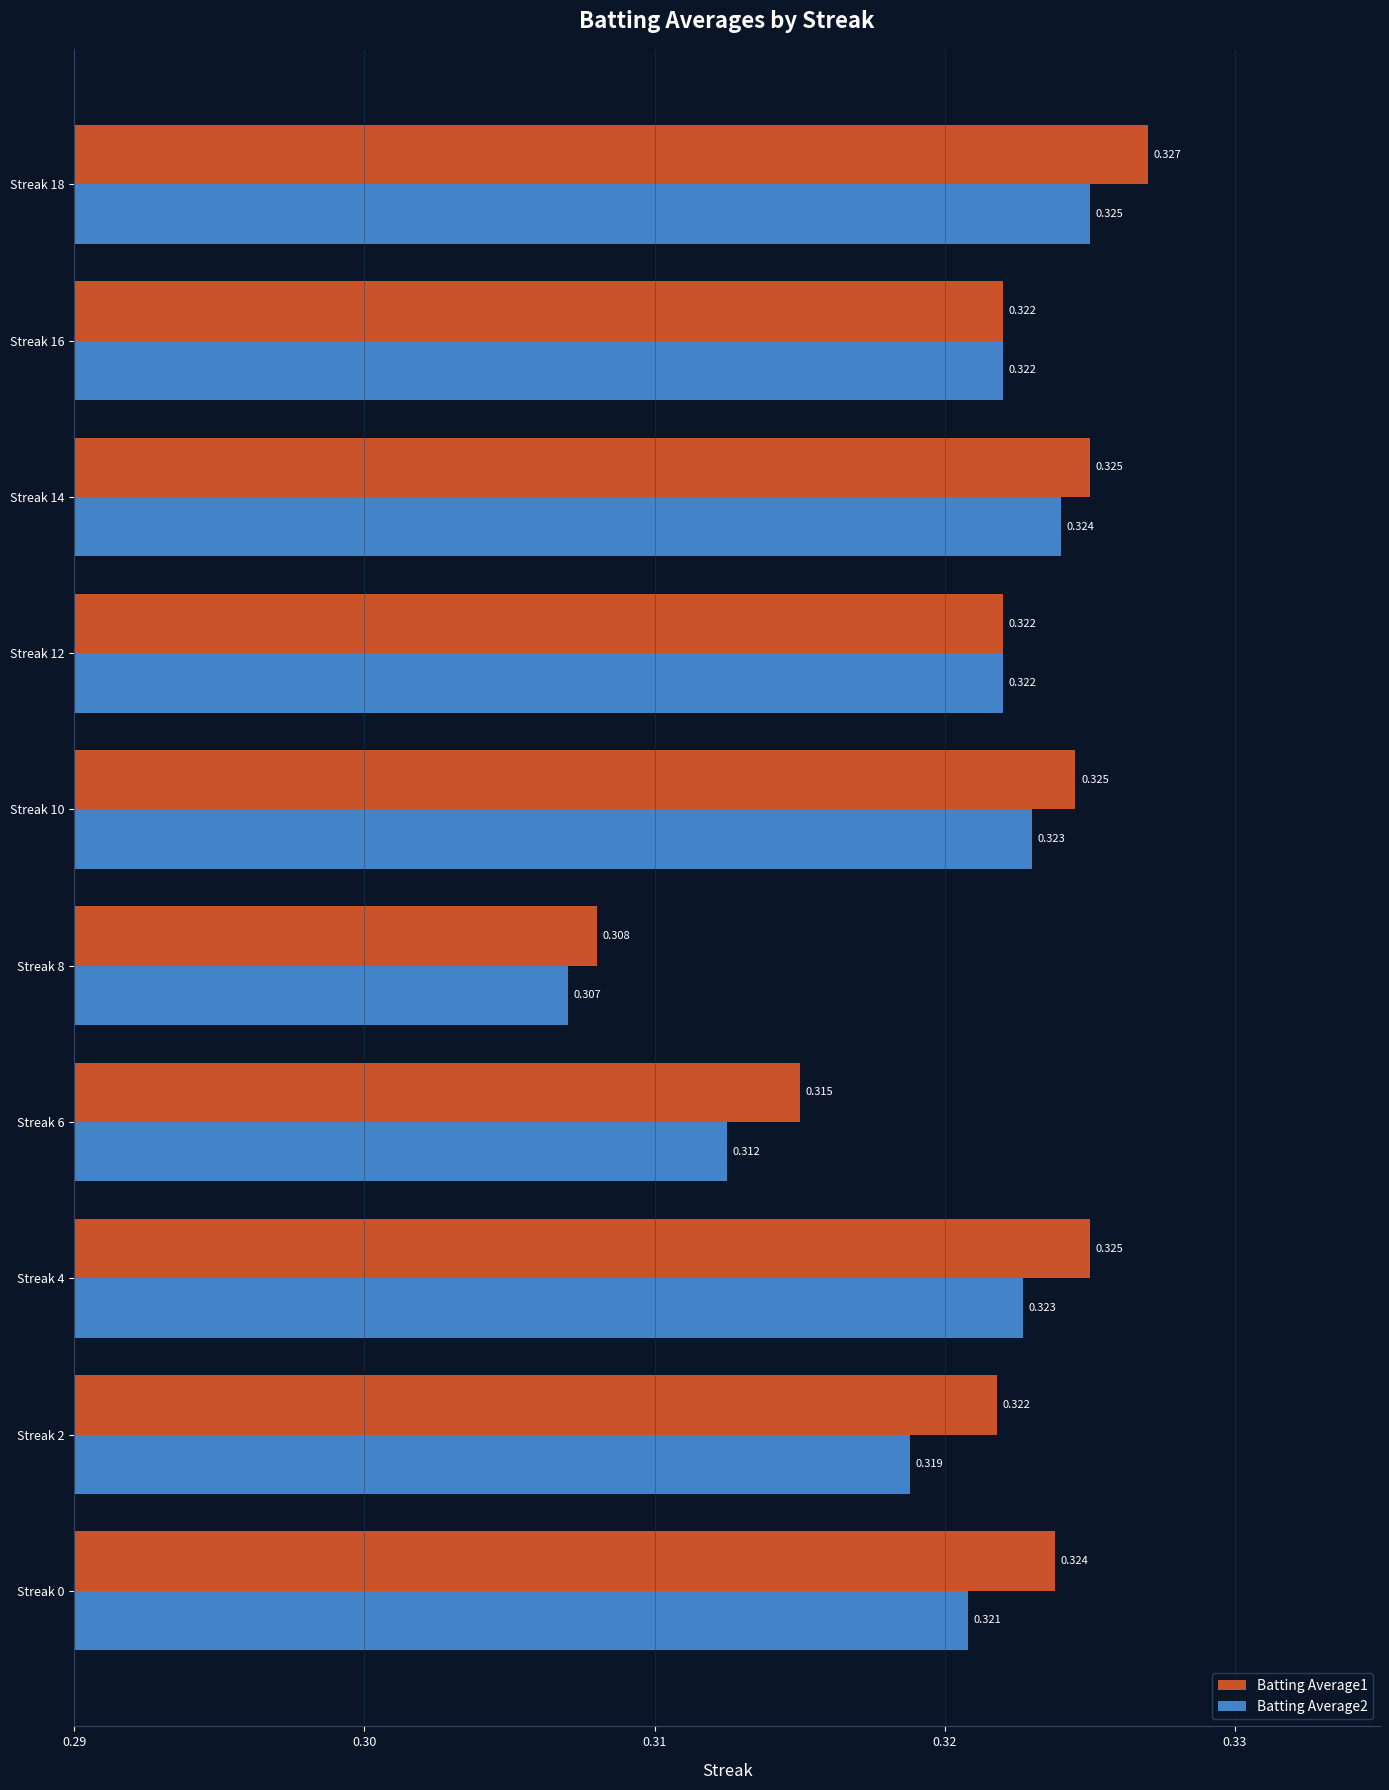

Is the value of Batting Average2 at Streak 10 greater than the value of Batting Average1 at Streak 12?

Yes